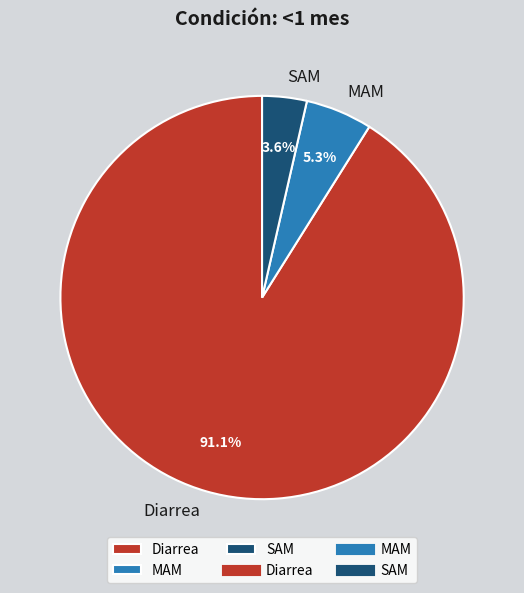

How many slices are in this pie chart?

3